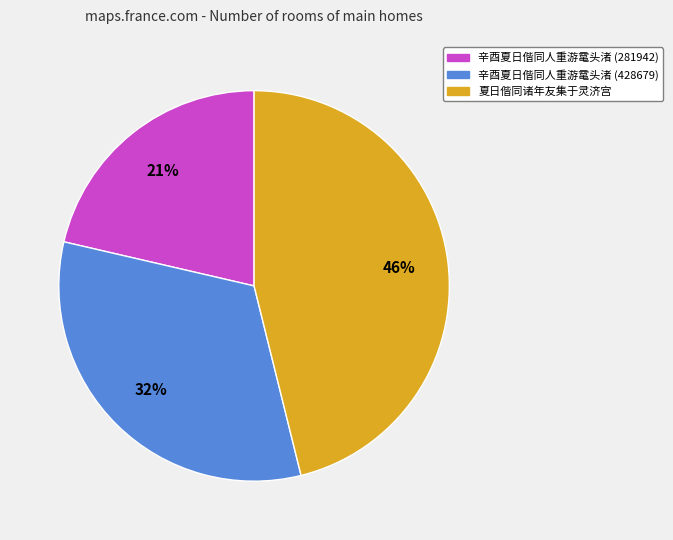

What is the ratio of the value at 辛酉夏日偕同人重游鼋头渚 (281942) to the value at 夏日偕同诸年友集于灵济宫?

0.5